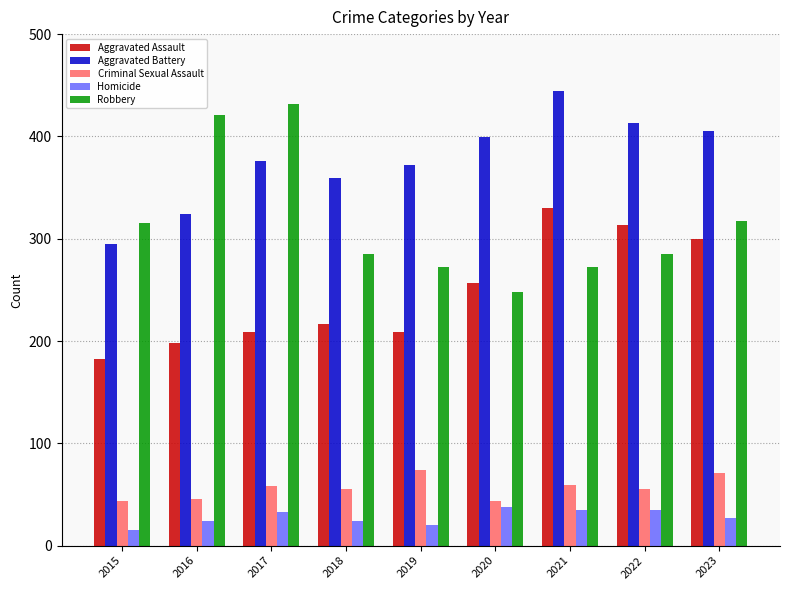

What is the value of the Homicide bar at the 7th from the left?

35